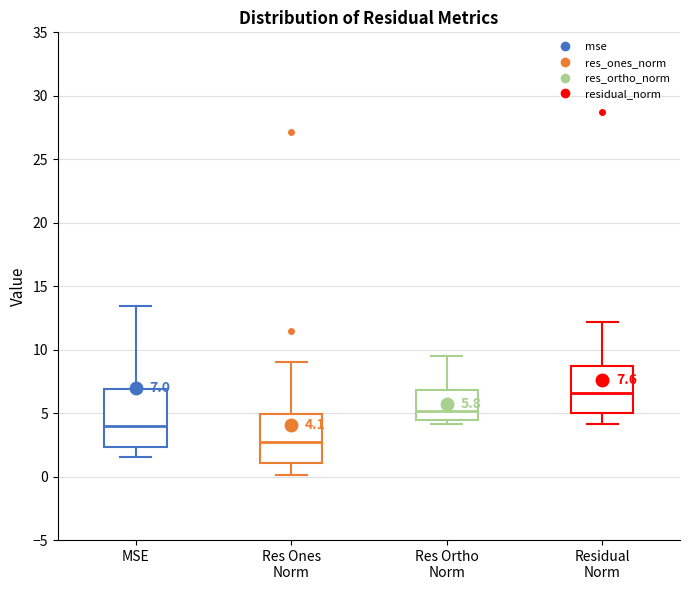

Which box has the highest median line?

Residual Norm